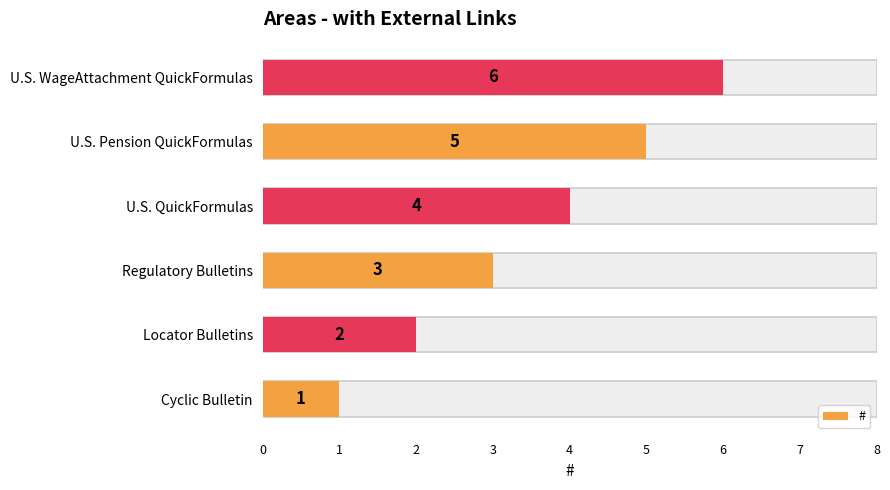

Reading left to right, what are all the values shown in this chart?

1	2	3	4	5	6